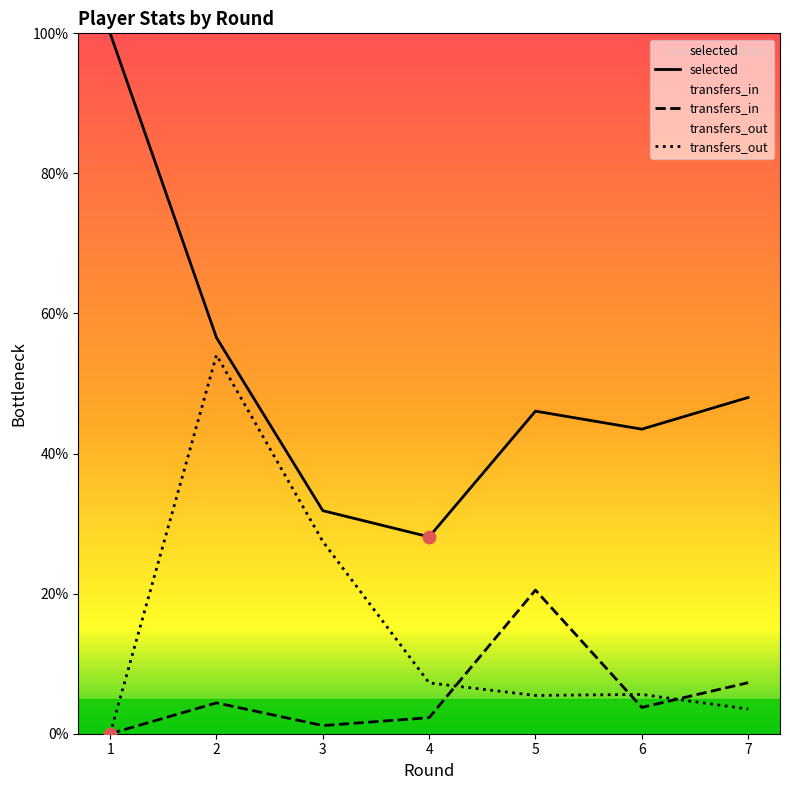

What is the total value across all series at 2?

115.0